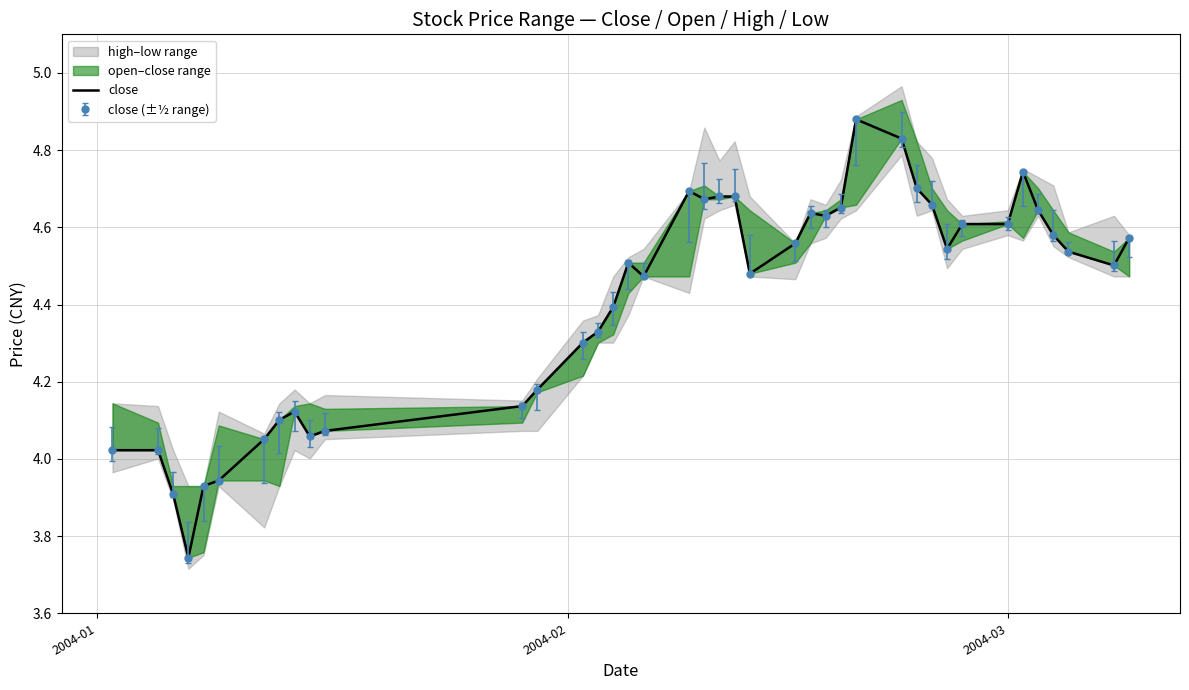

How many lines are shown in the chart?

1